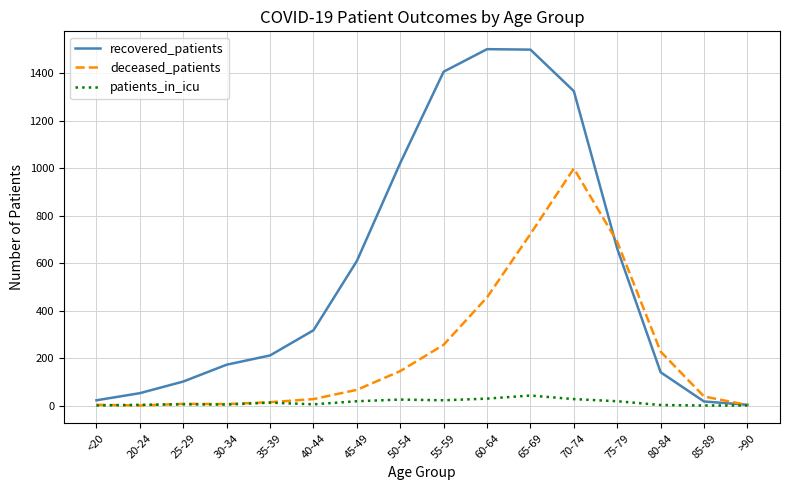

In deceased_patients, how many points are lower than both neighbors (excluding endpoints)?

2